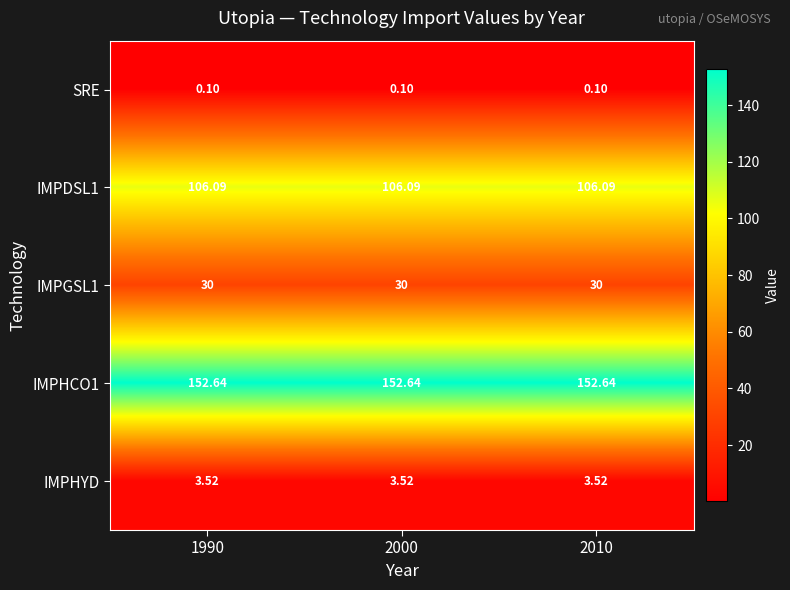

Is the value of IMPGSL1 at 2000 greater than the value of IMPDSL1 at 2010?

No